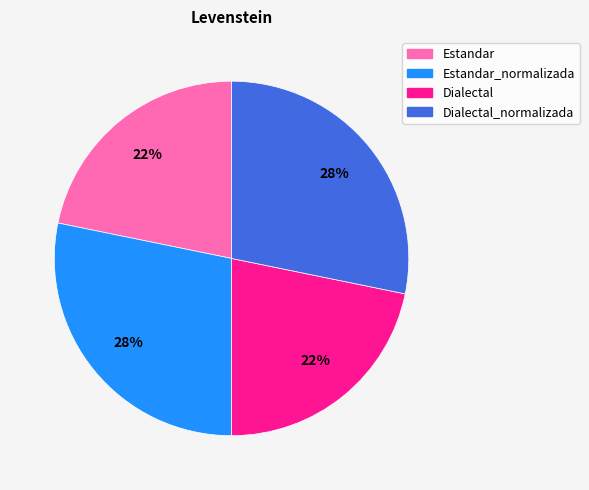

Is it true that Estandar is 16% of the pie?

False